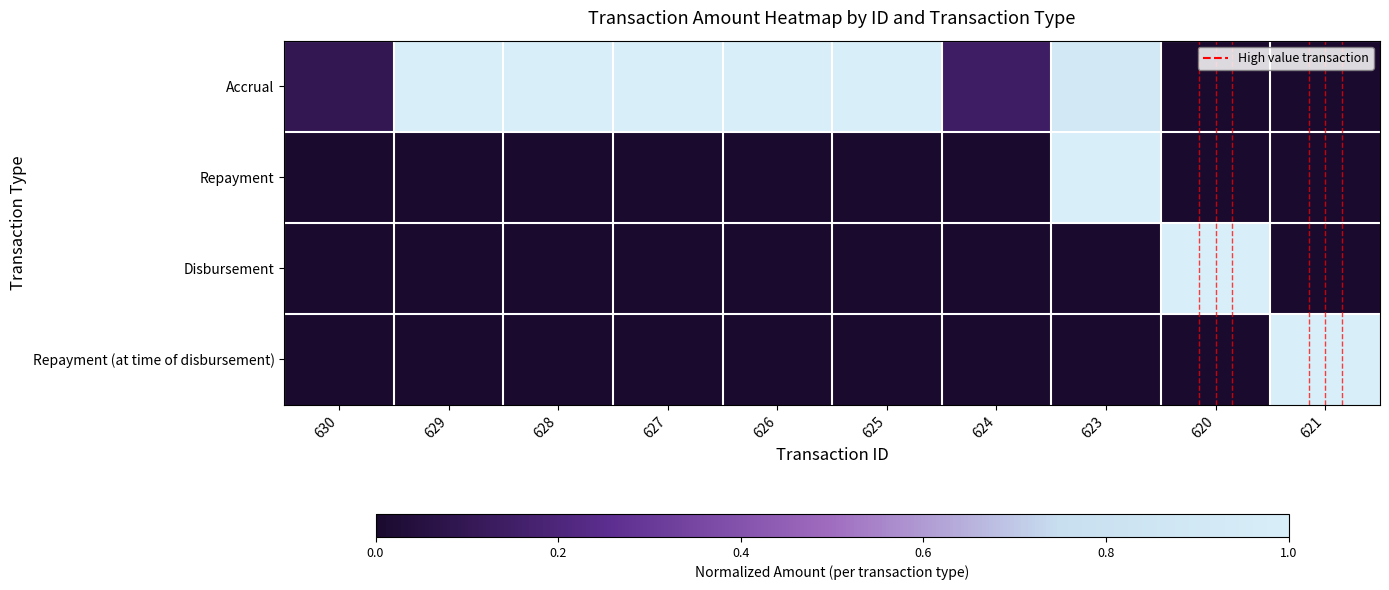

Reading left to right, what are all the values shown in this chart?

Accrual: 630=0.1	629=1.0	628=1.0	627=1.0	626=1.0	625=1.0	624=0.1	623=0.9	620=0.0	621=0.0
Repayment: 630=0.0	629=0.0	628=0.0	627=0.0	626=0.0	625=0.0	624=0.0	623=1.0	620=0.0	621=0.0
Disbursement: 630=0.0	629=0.0	628=0.0	627=0.0	626=0.0	625=0.0	624=0.0	623=0.0	620=1.0	621=0.0
Repayment (at time of disbursement): 630=0.0	629=0.0	628=0.0	627=0.0	626=0.0	625=0.0	624=0.0	623=0.0	620=0.0	621=1.0